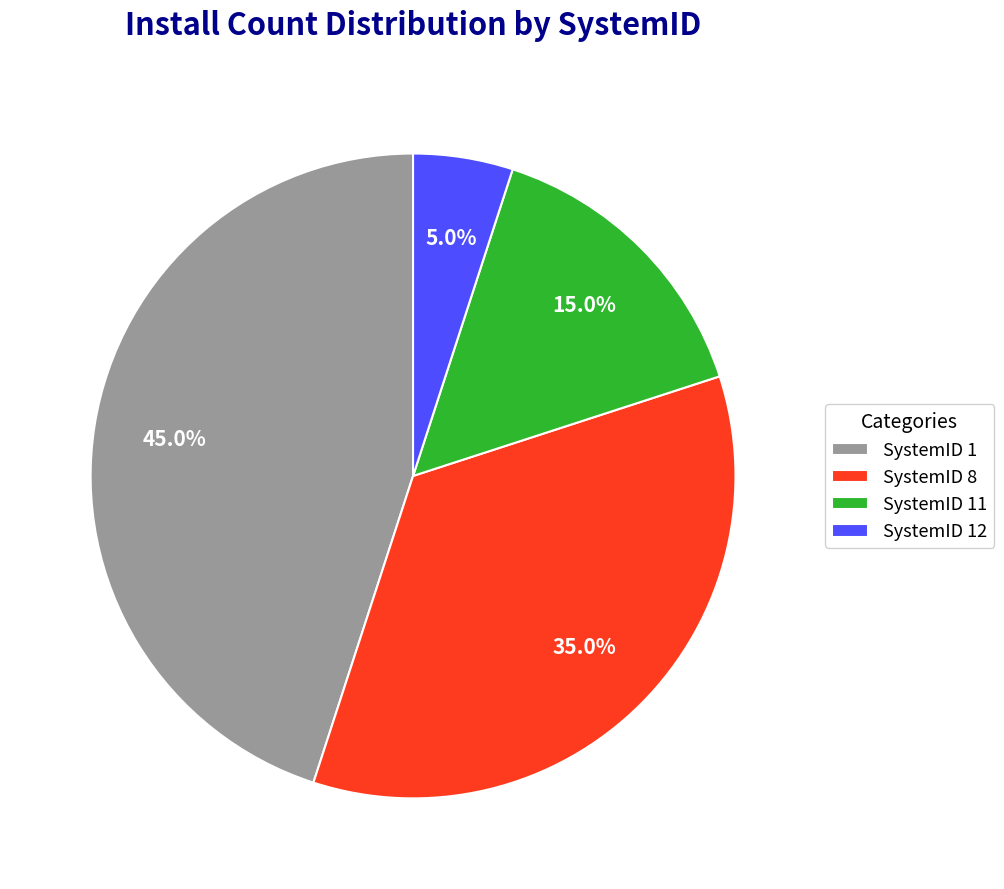

Which has a higher value, SystemID 8 or SystemID 12?

SystemID 8